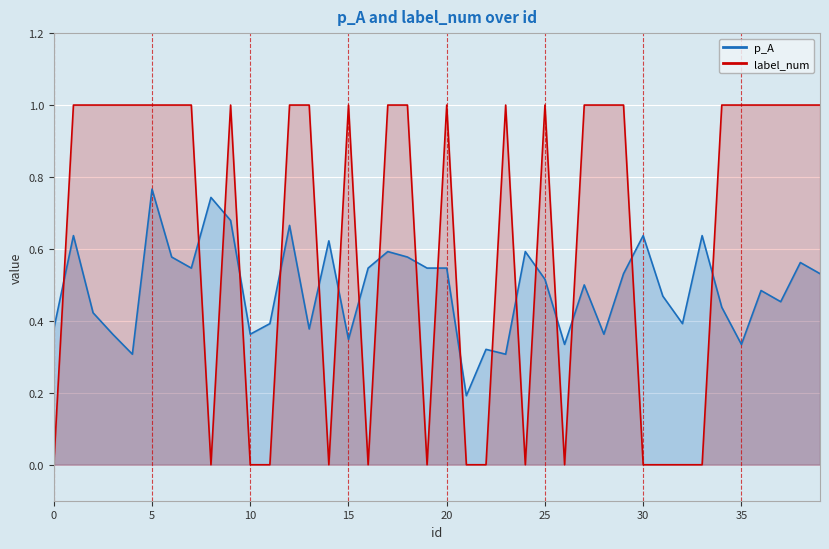

List the labels in order of p_A value, smallest first.

21, 4, 23, 22, 26, 35, 15, 3, 10, 28, 0, 13, 11, 32, 2, 34, 37, 31, 36, 27, 25, 29, 39, 7, 16, 19, 20, 38, 6, 18, 17, 24, 14, 1, 30, 33, 12, 9, 8, 5